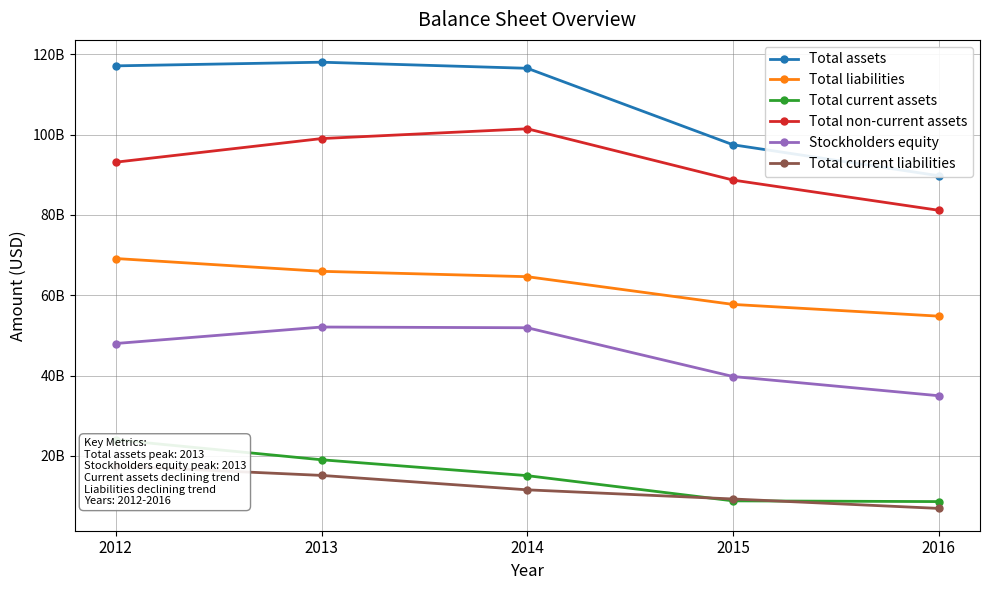

How many data points does each series have?

5